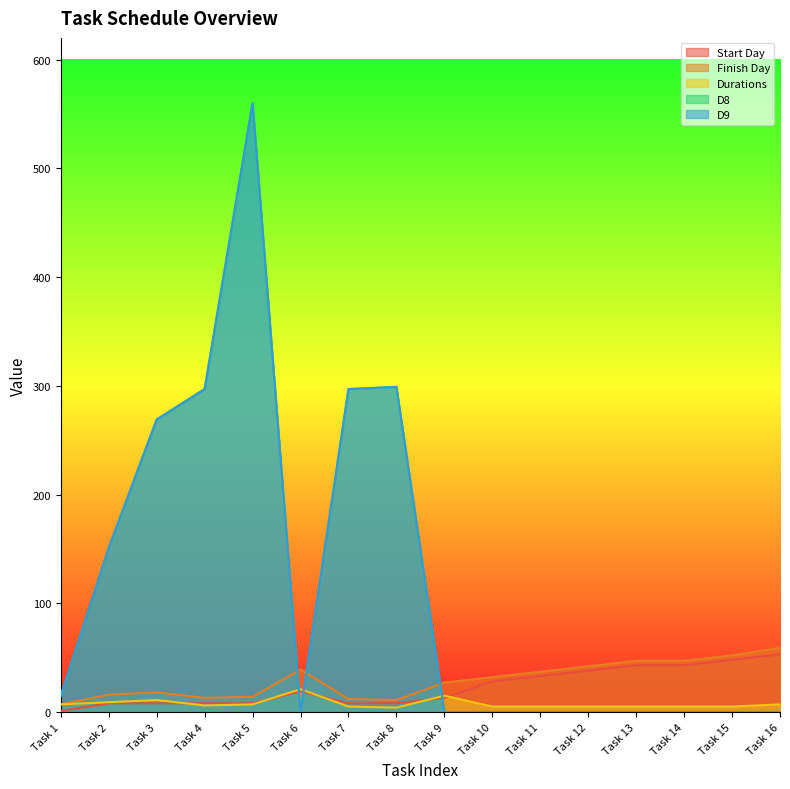

How many data points does each series have?

16